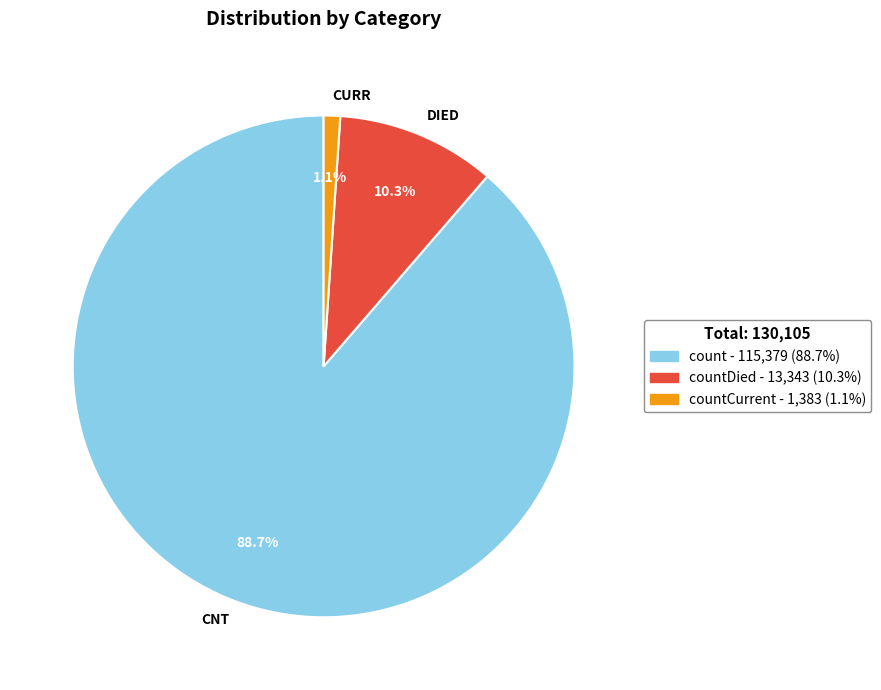

Does any single category account for the majority?

Yes